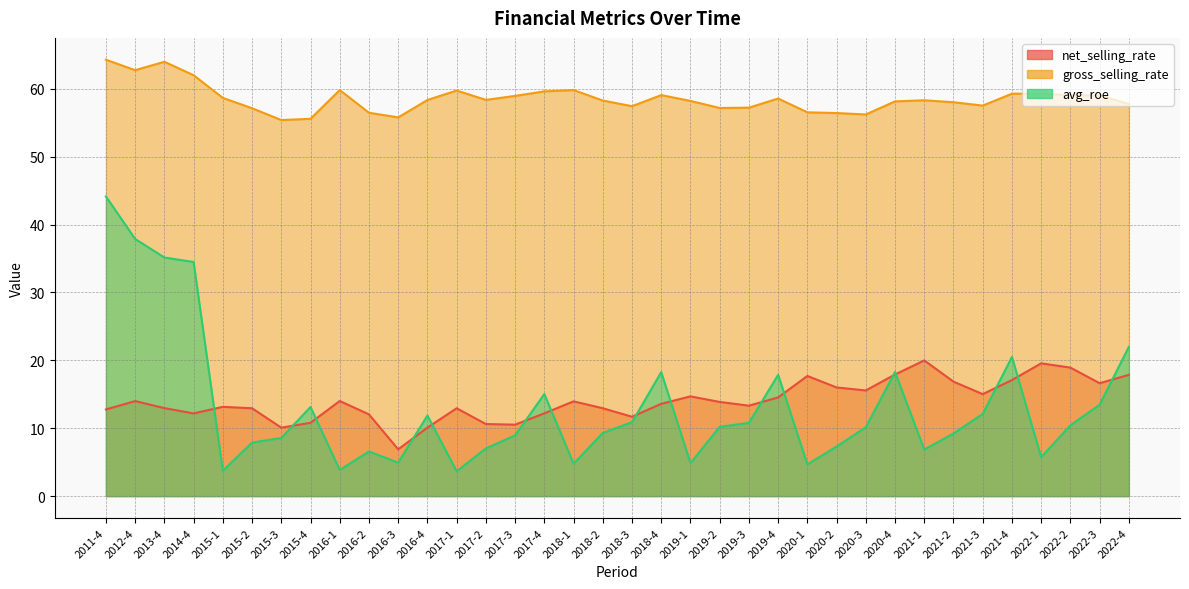

At which category does the chart reach its minimum across all series?

2017-1